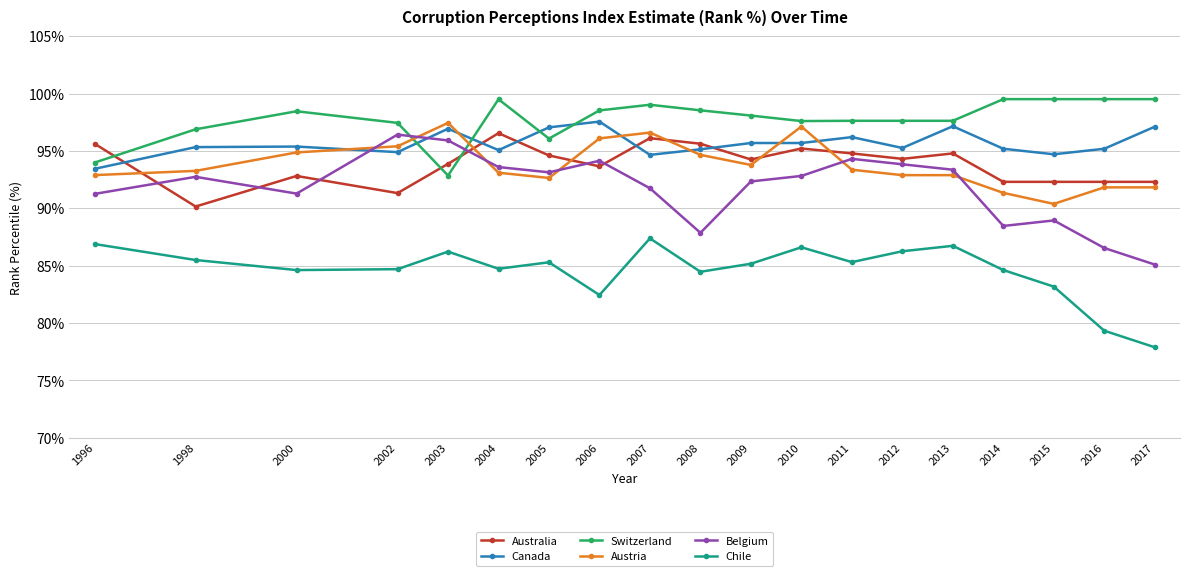

What is the total value across all series at 2007?

565.5